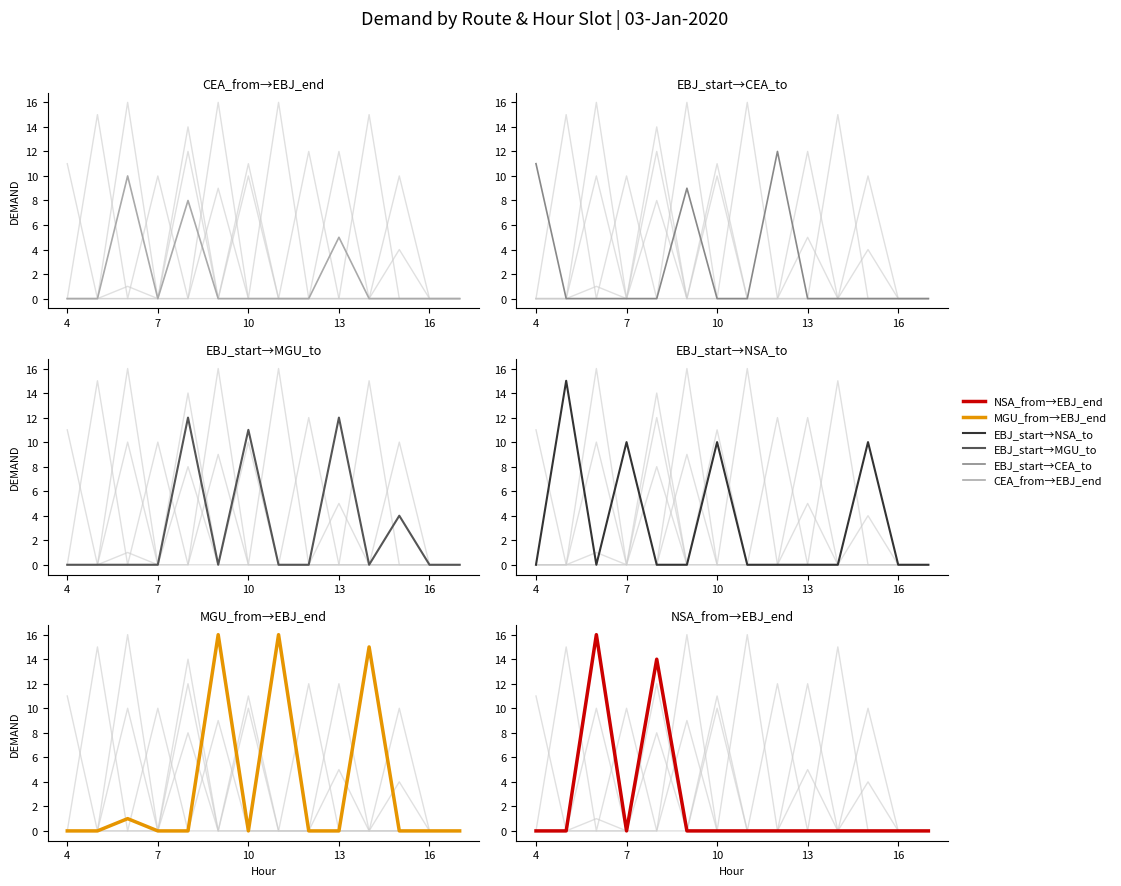

Which series ends up on top after the final intersection of EBJ_start→NSA_to and MGU_from→EBJ_end?

EBJ_start→NSA_to